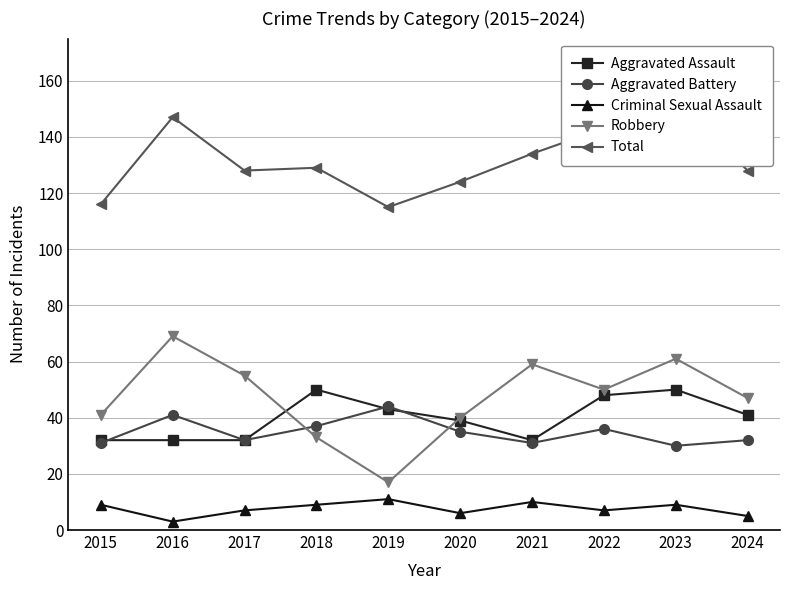

The value of Criminal Sexual Assault at 2021 is 6. True or false?

False